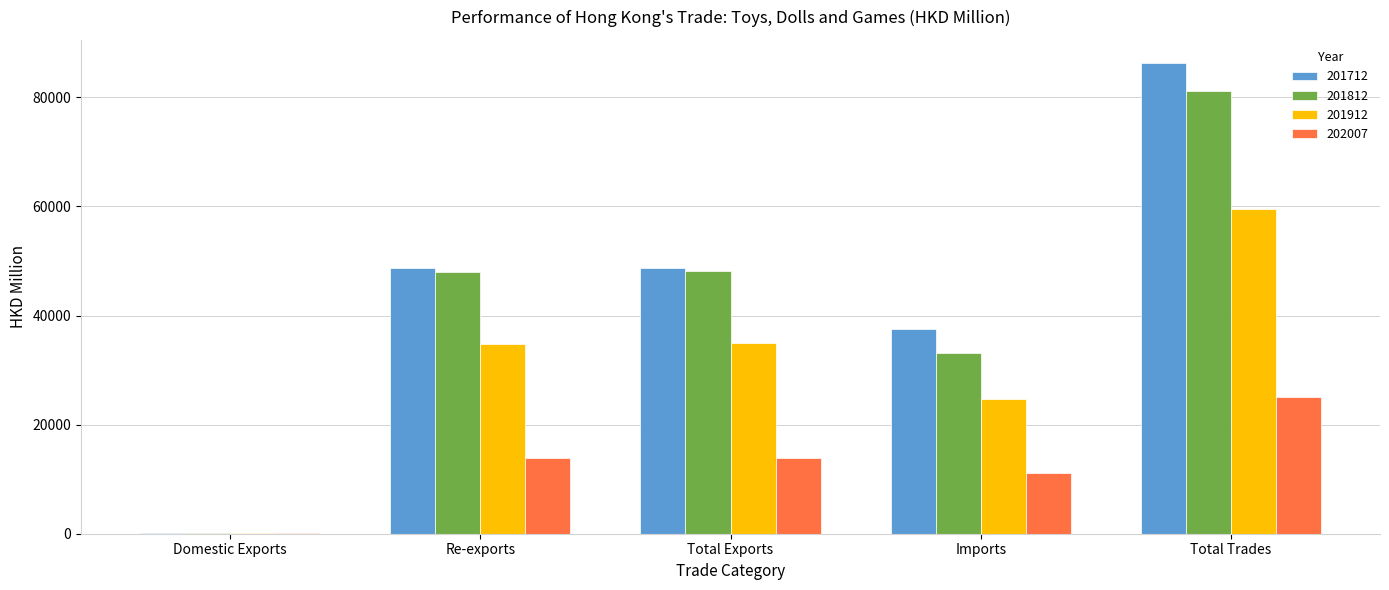

What is the sum of the 202007 values at Total Exports and Imports?

25026.9